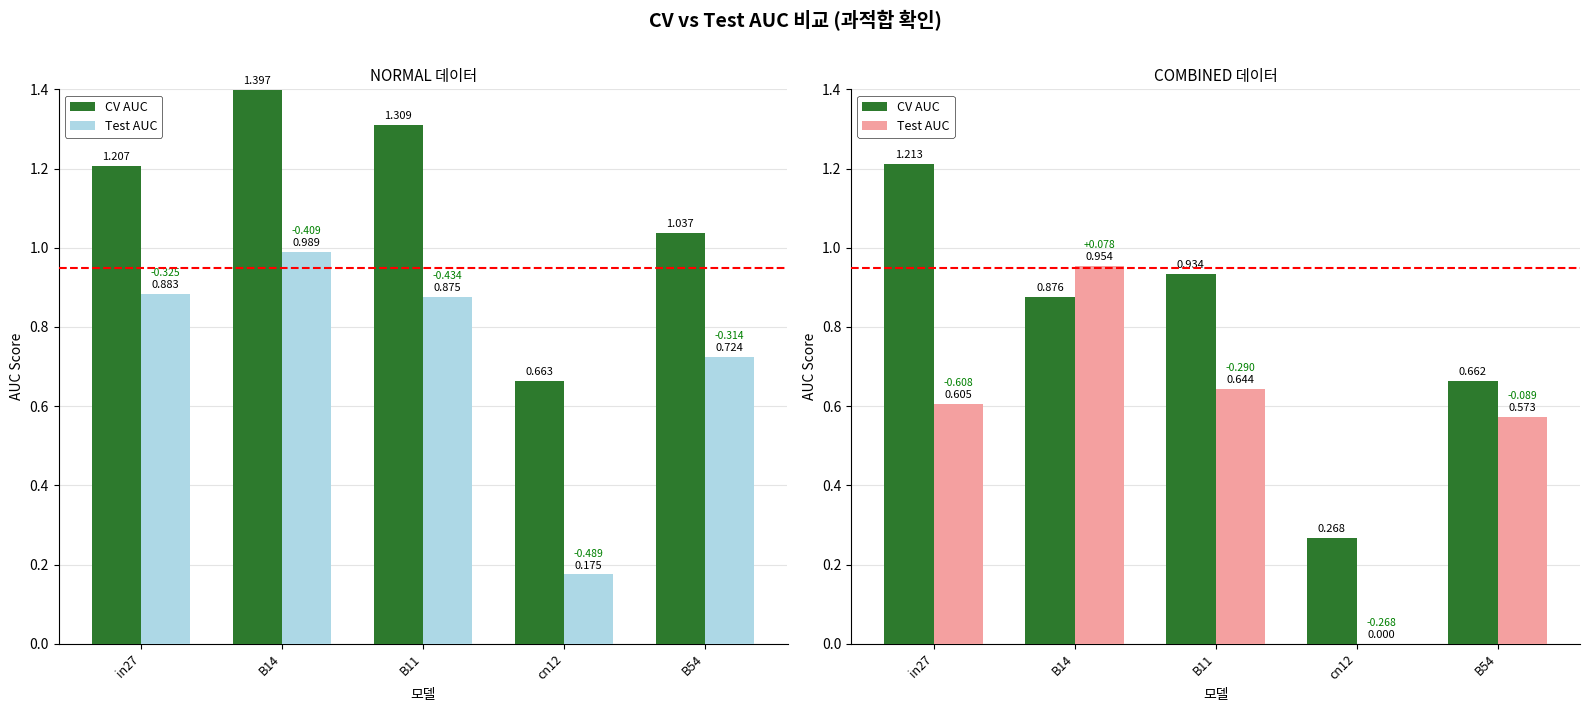

Where is Test AUC nearest to the value 0?

cn12